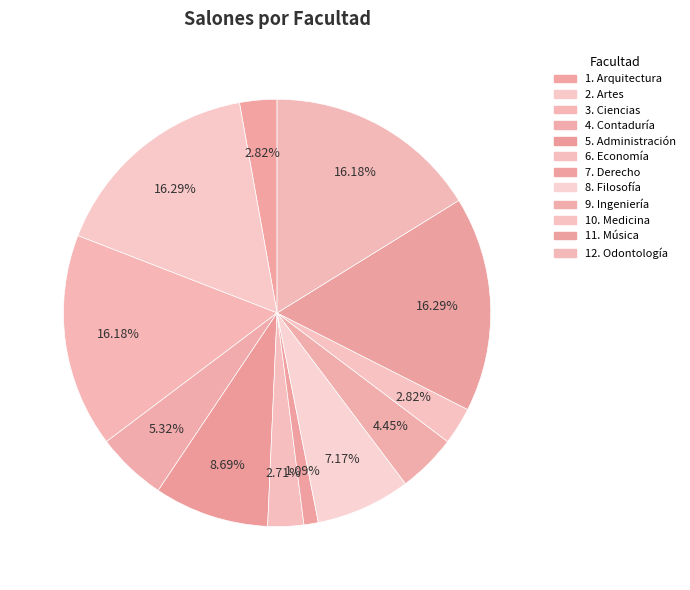

Which slice is the largest?

2. Artes